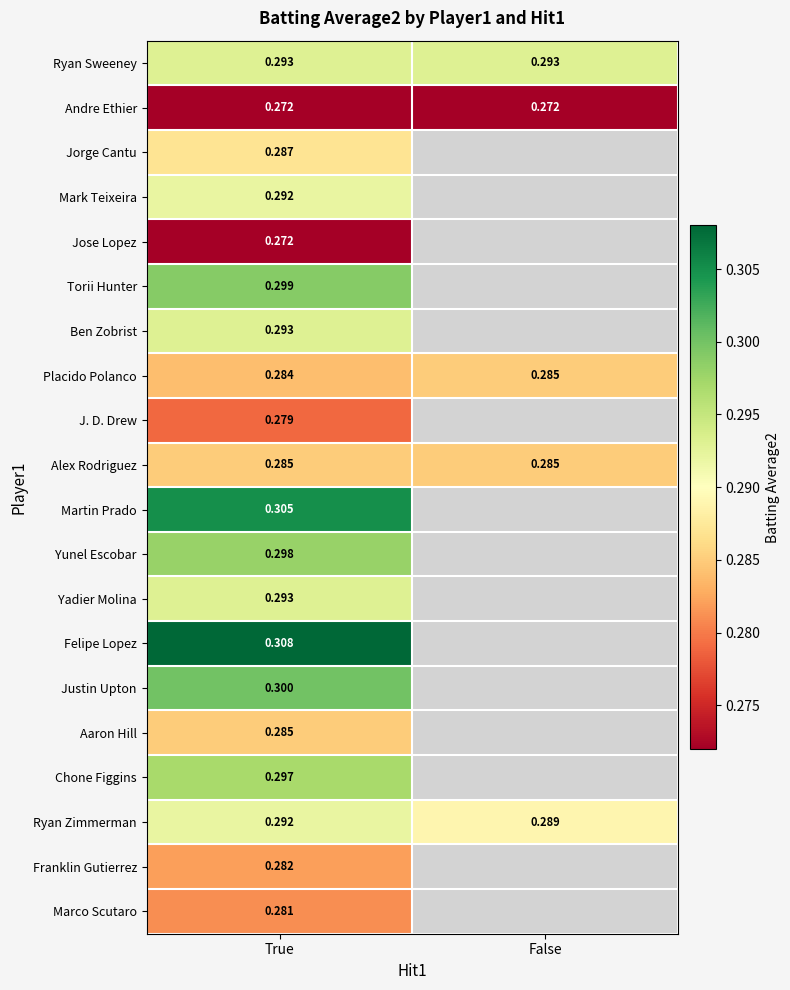

What is the approximate value of Ryan Zimmerman at False?

0.3